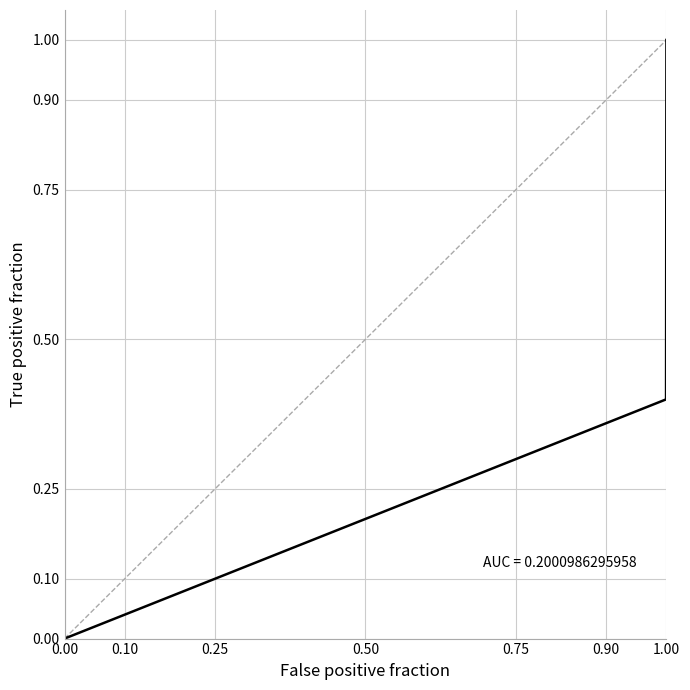

Count the number of categories in the chart.

6